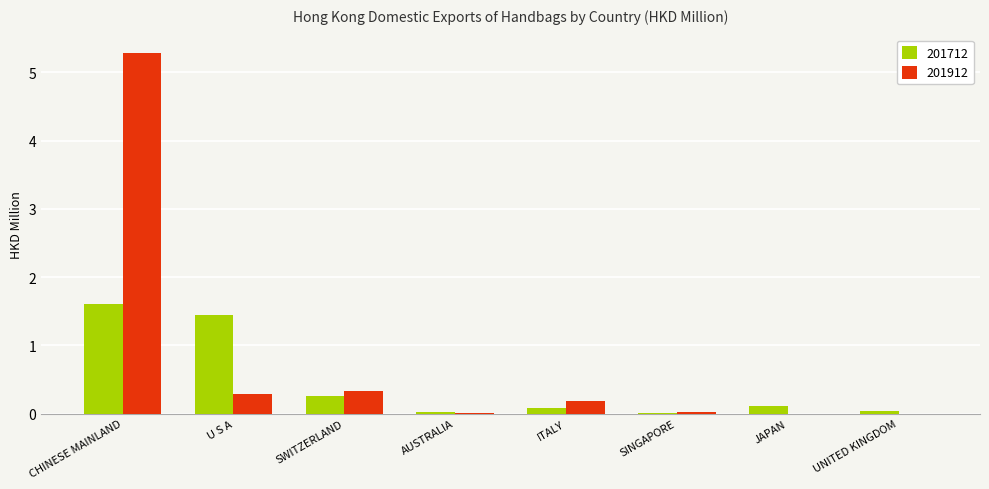

What is the total value across all series at CHINESE MAINLAND?

6.9